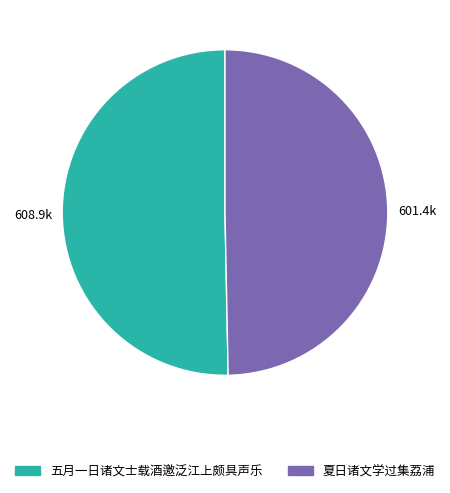

Rank the categories by value from lowest to highest.

夏日诸文学过集荔浦, 五月一日诸文士载酒邀泛江上颇具声乐